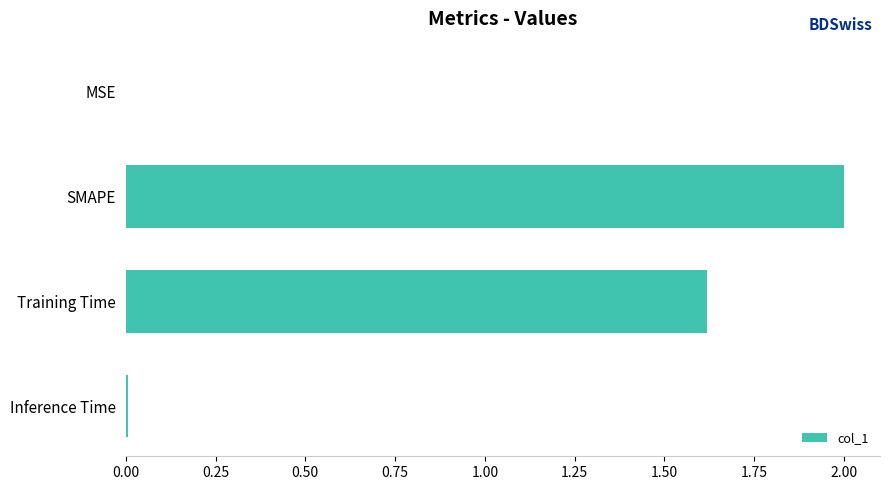

Which category has the highest value across all series?

SMAPE